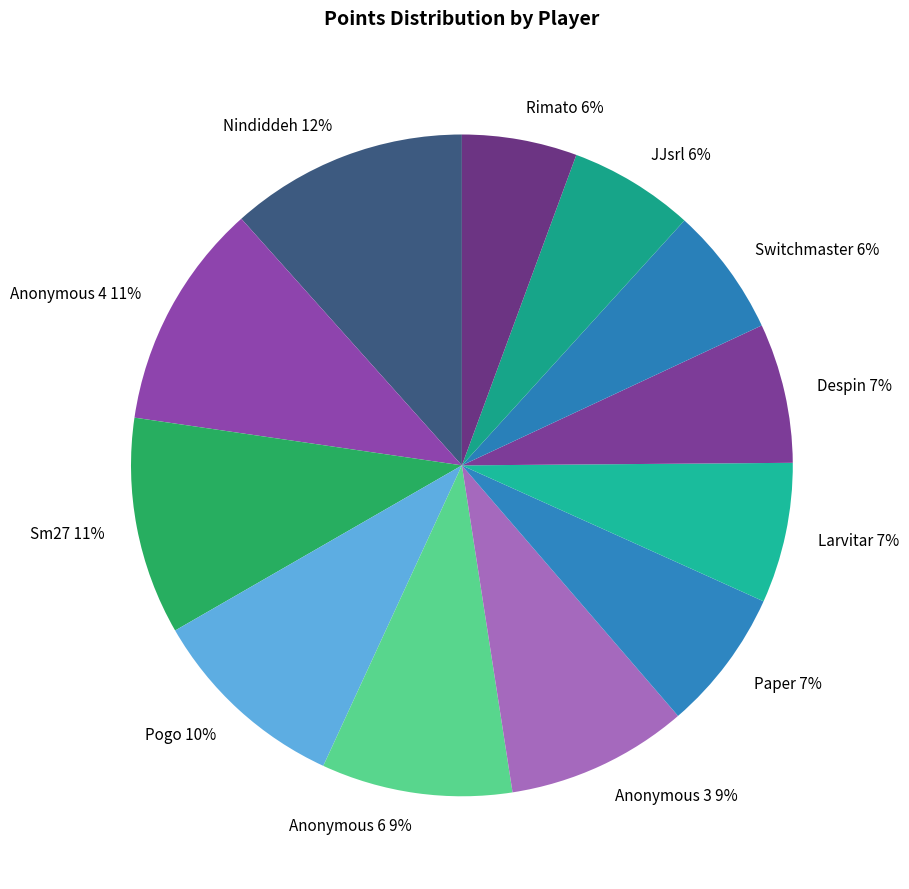

To the nearest percent, what is the average slice percentage?

8%